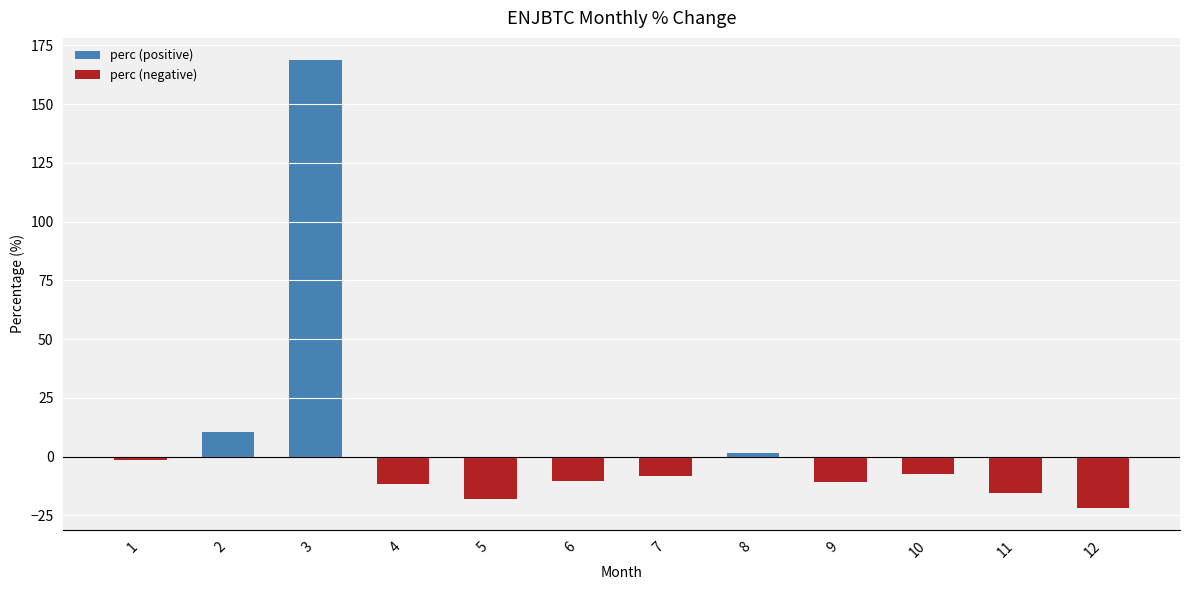

The perc (negative) series shows 8.8 at 8. True or false?

False